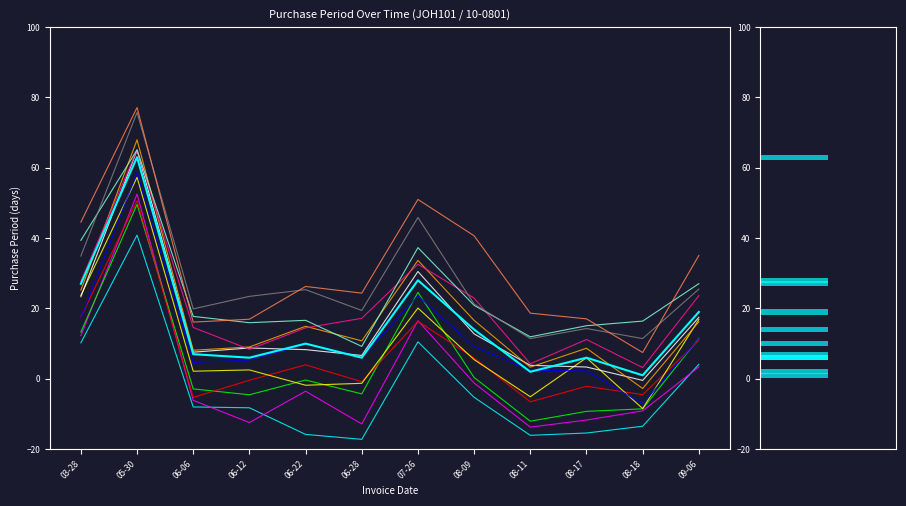

How many data points are above 10?

5